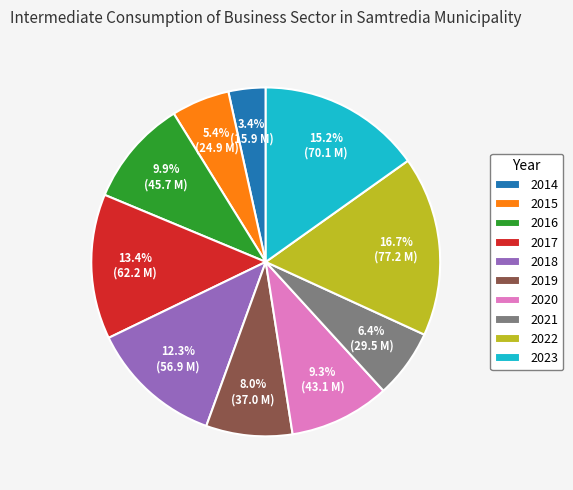

To the nearest percent, what percentage of the pie is 2022?

17%